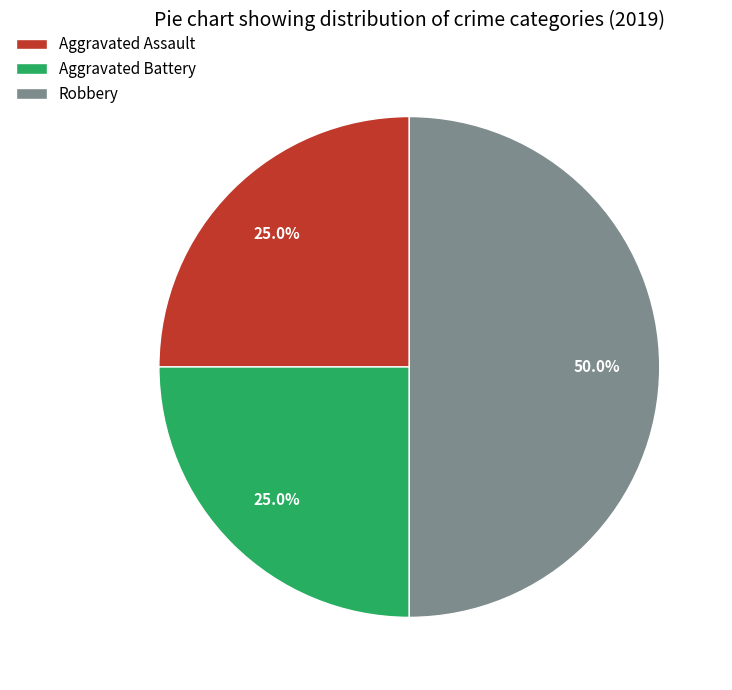

Combined, what portion of the pie is Aggravated Battery and Robbery?

75.0%